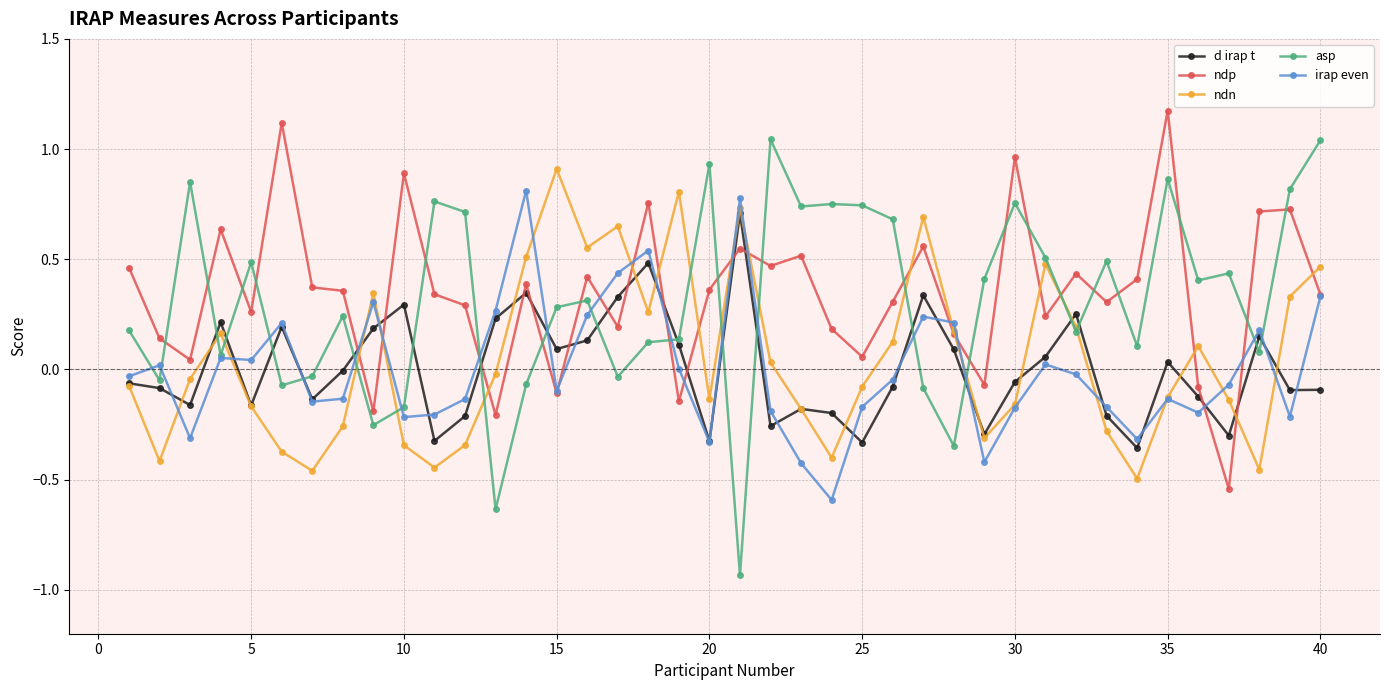

Which series has the largest range (max minus min)?

asp